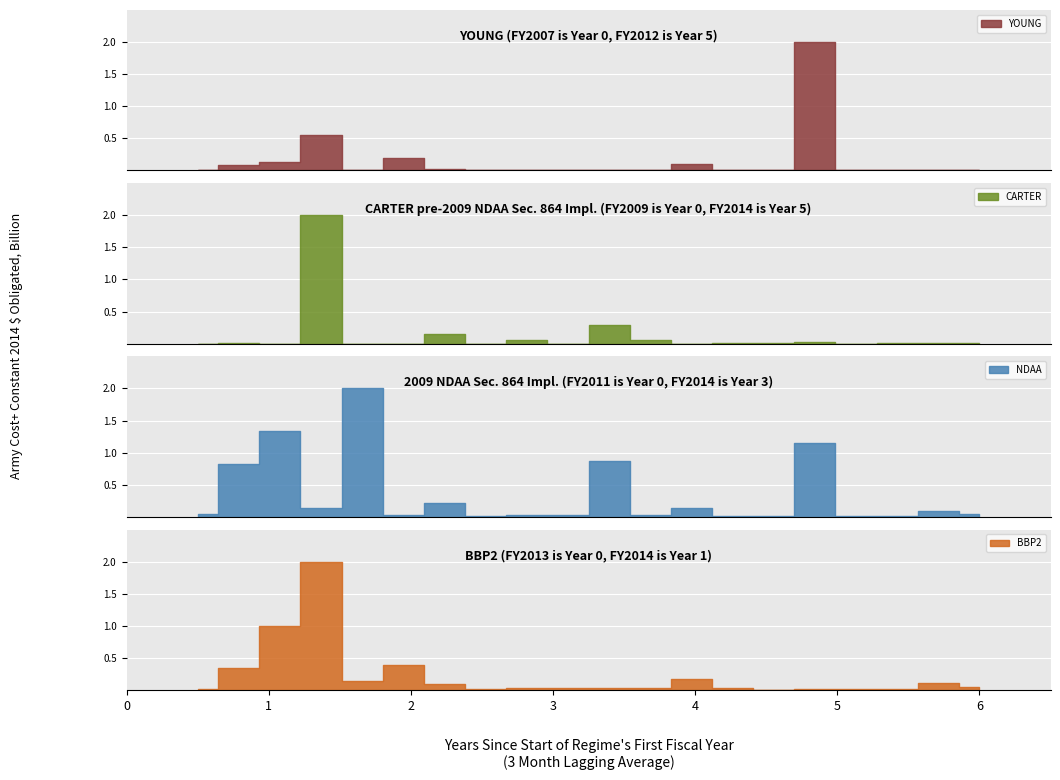

What are all the series names shown in the legend?

YOUNG, CARTER, NDAA, BBP2